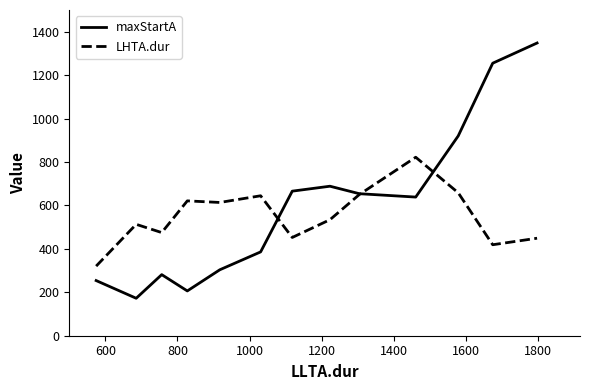

What is the maximum value shown in the chart?

1348.0